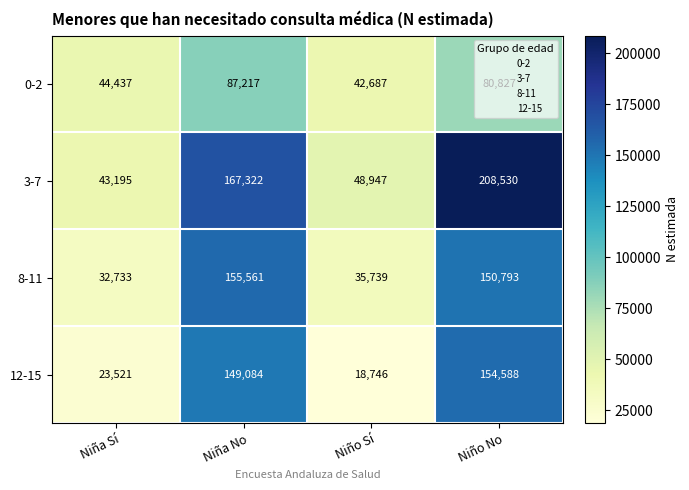

Count the number of categories in the chart.

4